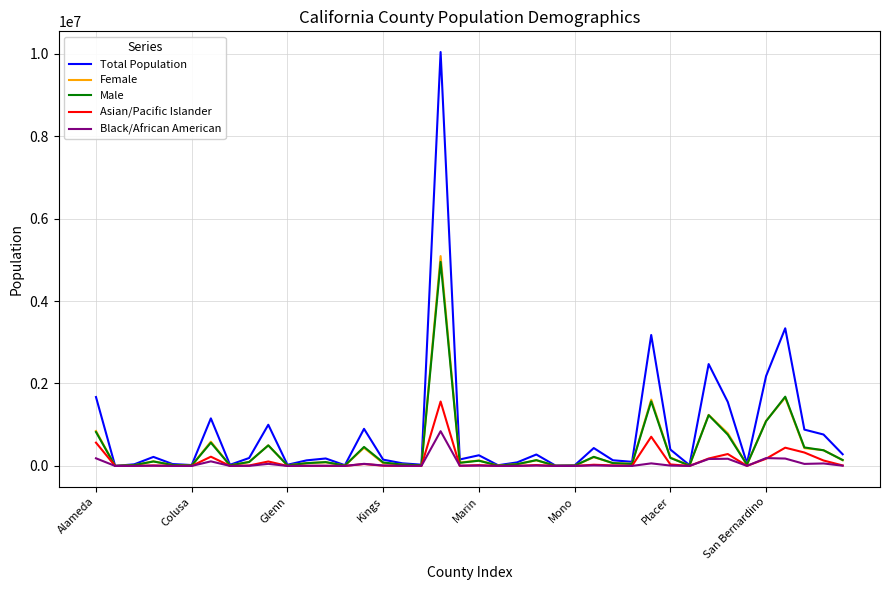

What is the greatest value displayed?

10039107